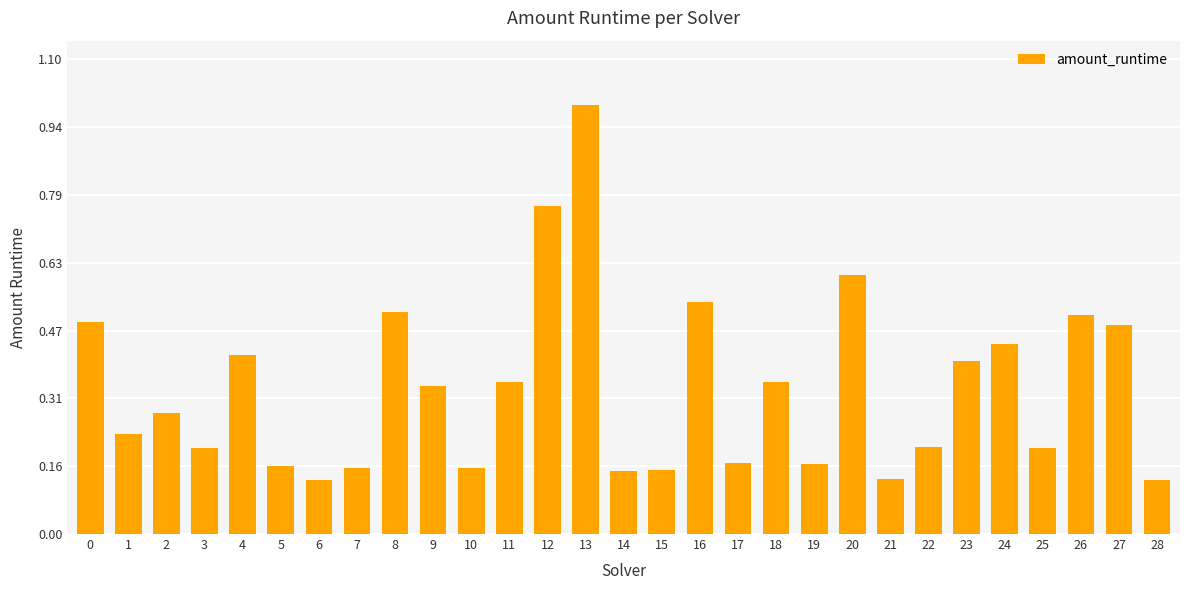

What is the sum of all values?

9.8